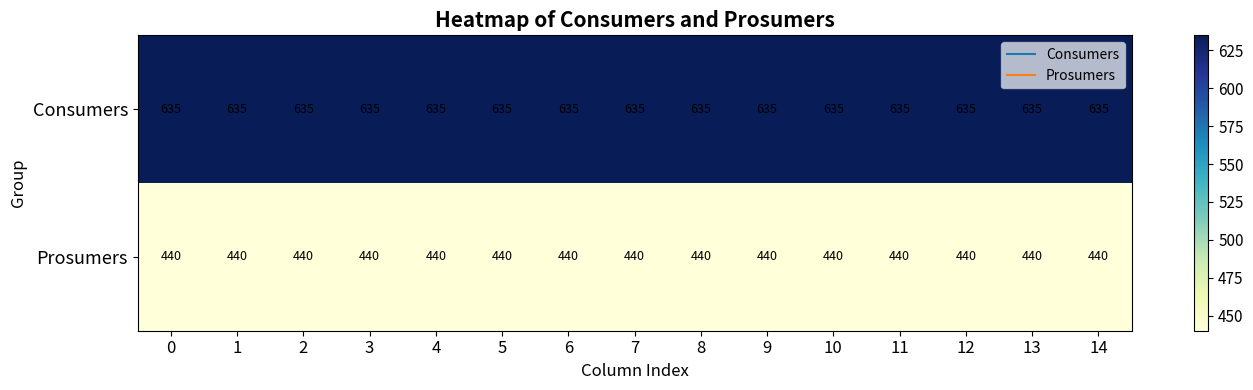

What is the spread (max minus min) of values at 10?

195